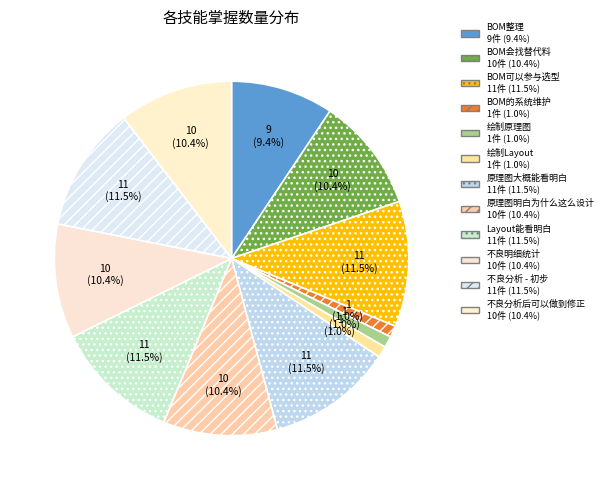

Count the number of slices in the pie.

12